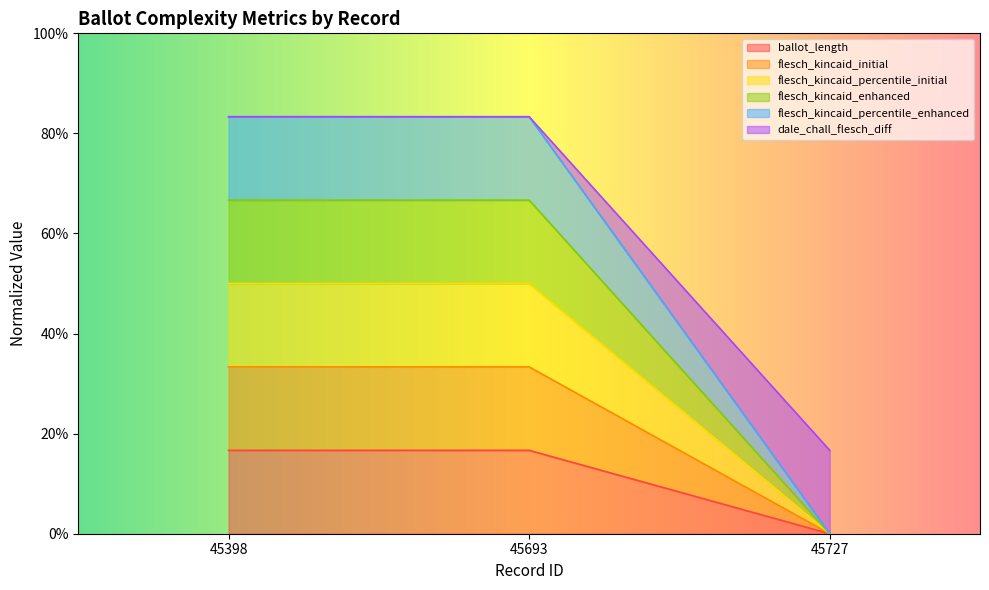

Is it true that flesch_kincaid_percentile_initial equals 0.2 at 45398?

True